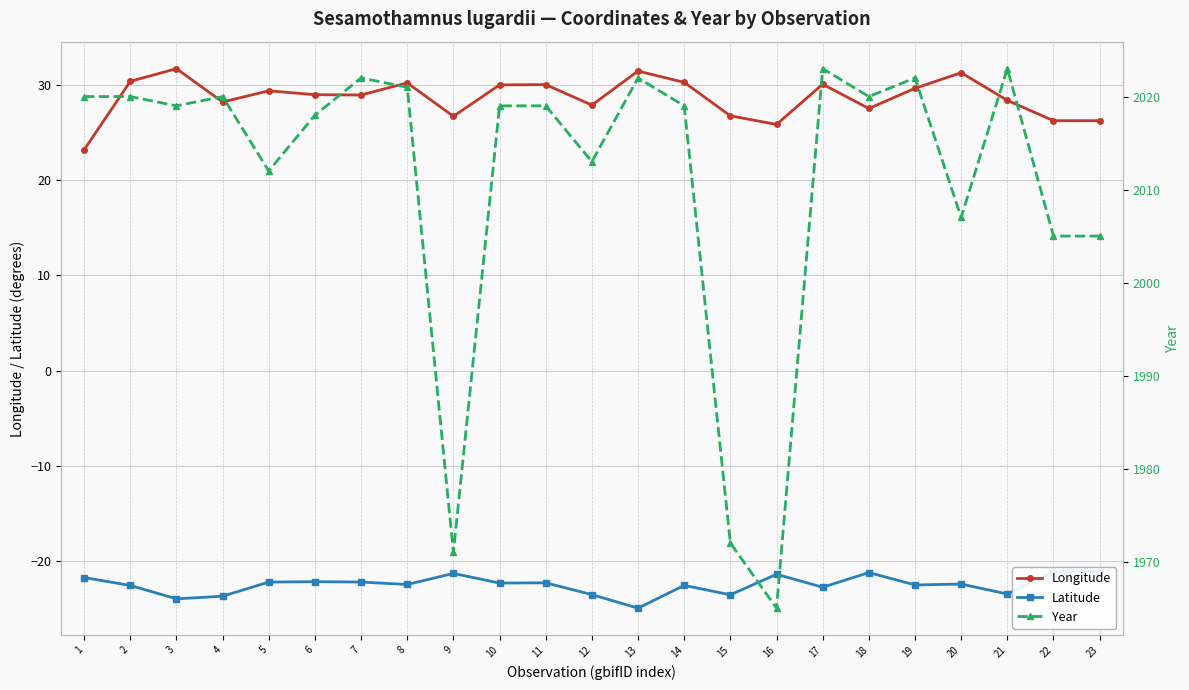

True or false: Latitude and Year intersect in this chart.

False